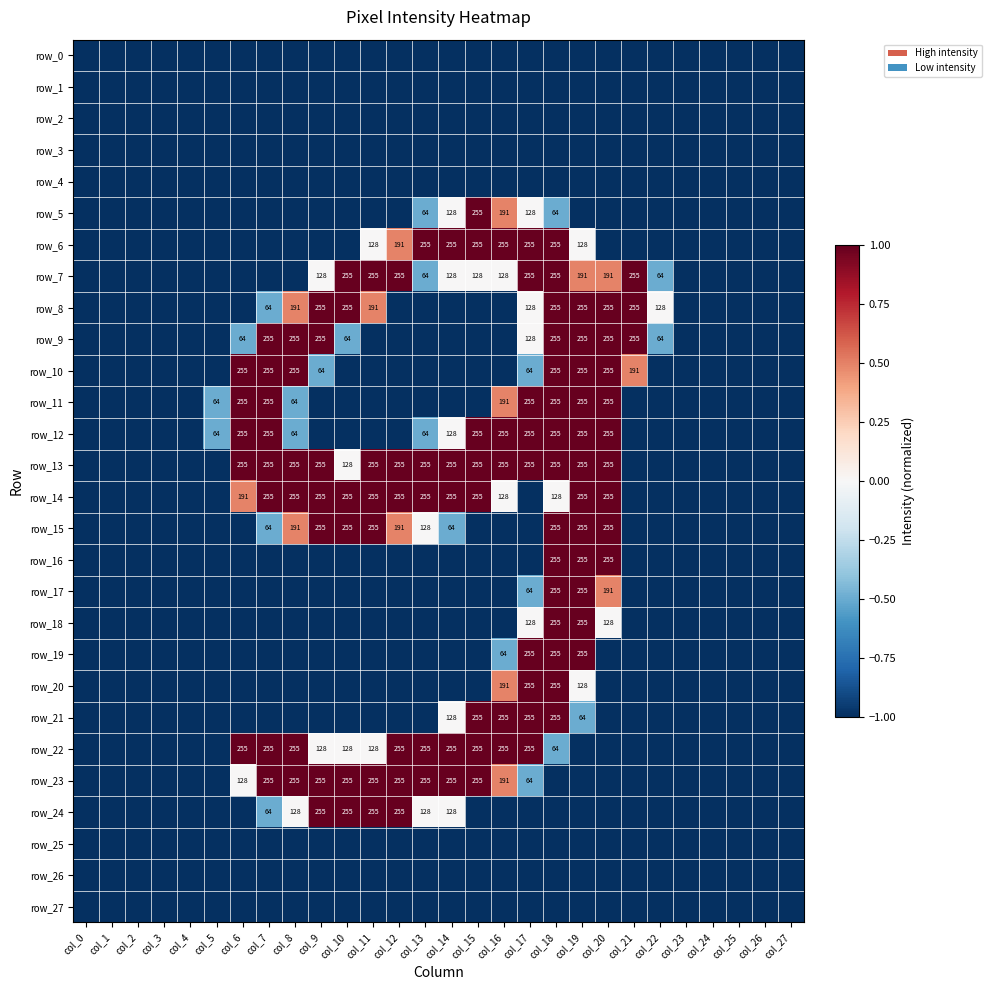

How many data points in row_19 are above -1?

4